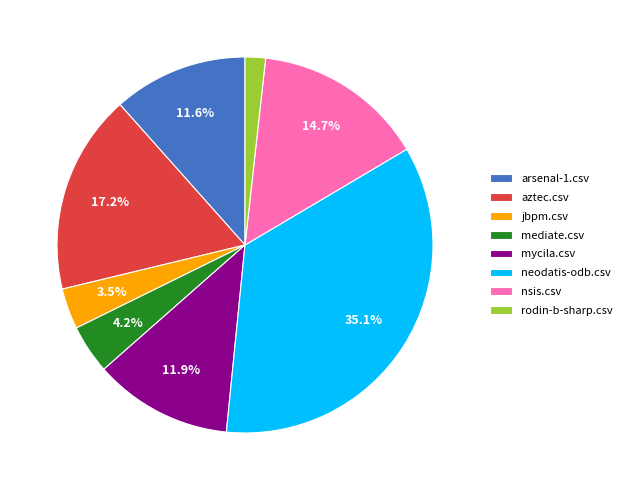

Count the number of slices in the pie.

8